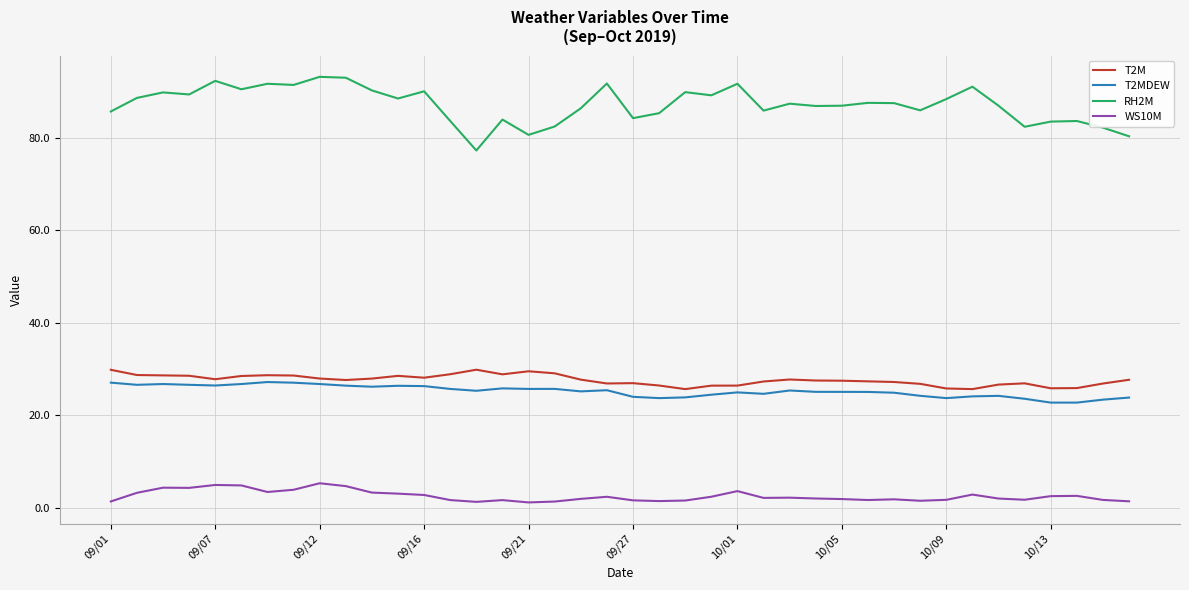

What is the difference between the maximum and minimum values in the RH2M series?

15.9